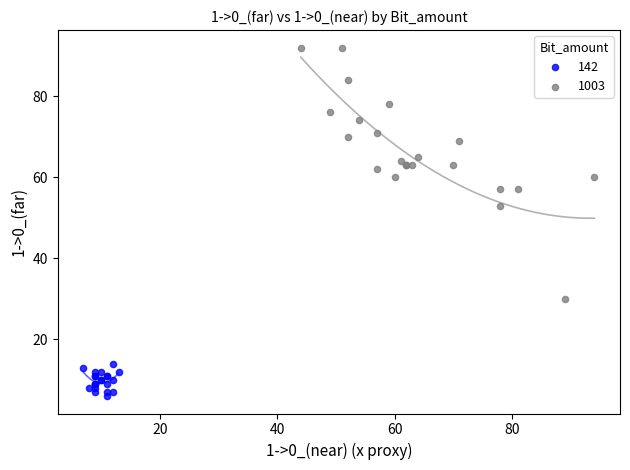

Which series reaches the minimum Y coordinate?

142